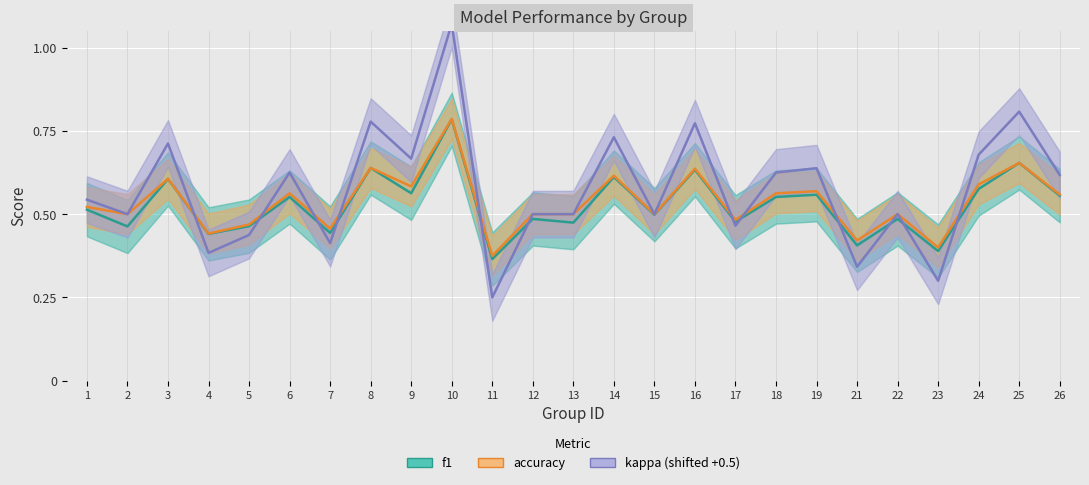

How many series are shown in this chart?

3